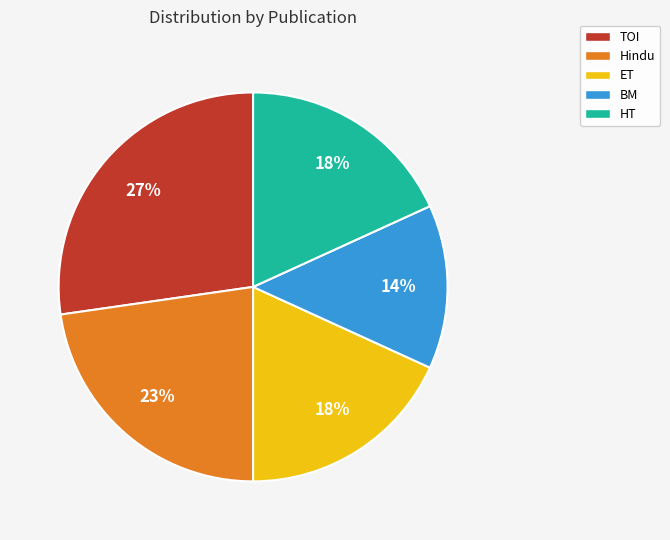

To the nearest percent, what is the average slice percentage?

20%